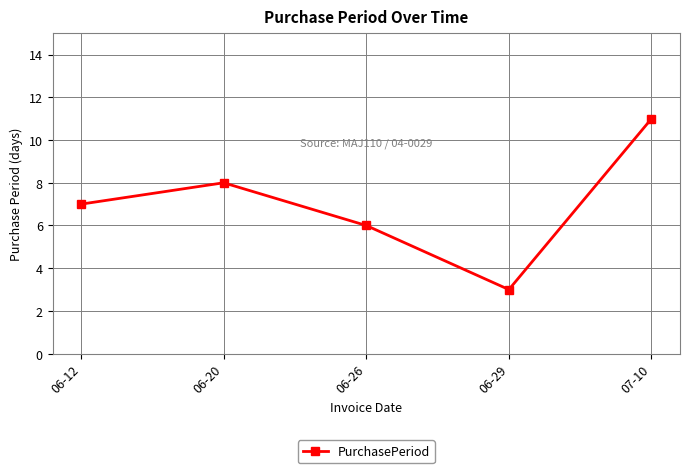

Which label corresponds to the smallest value in the chart?

06-29